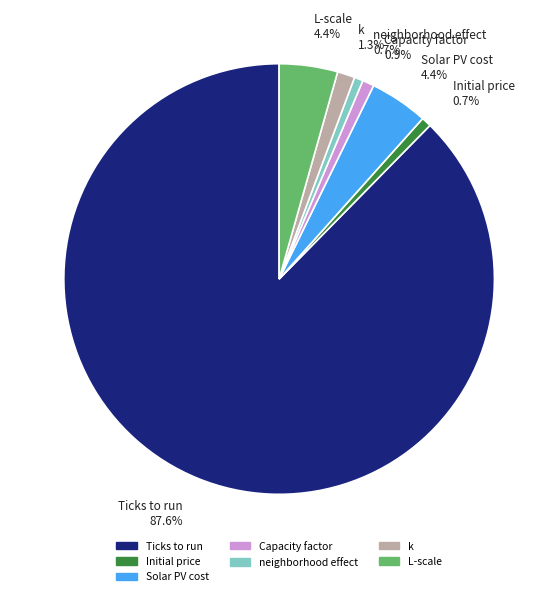

Which slice is the largest?

Ticks to run